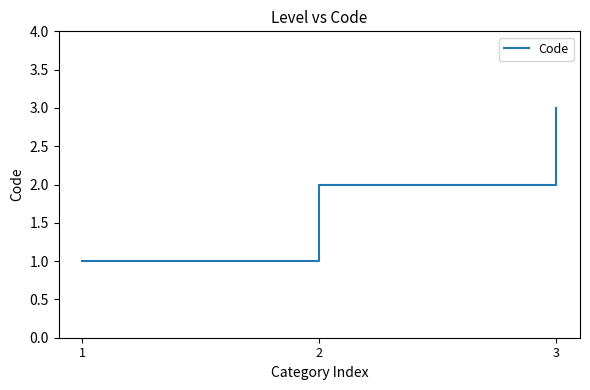

At which category does the chart reach its minimum across all series?

1